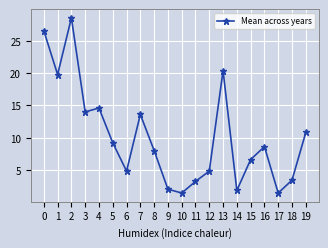

What is the sum of the values at 15 and 19?

17.4